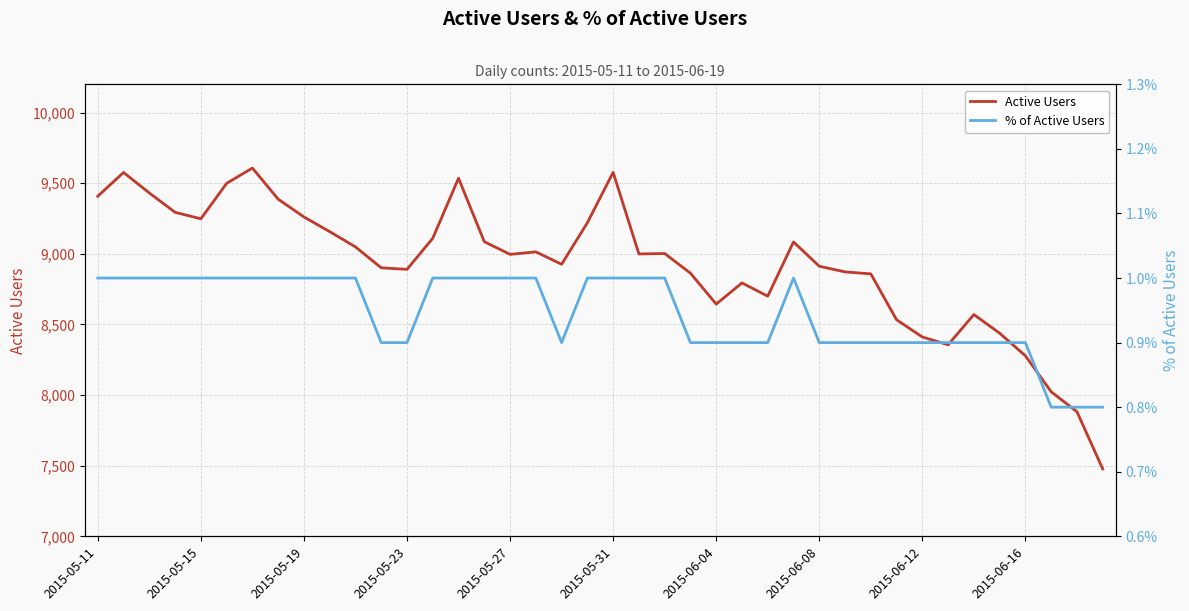

True or false: Active Users has a value of 8700.0 at 26.

True